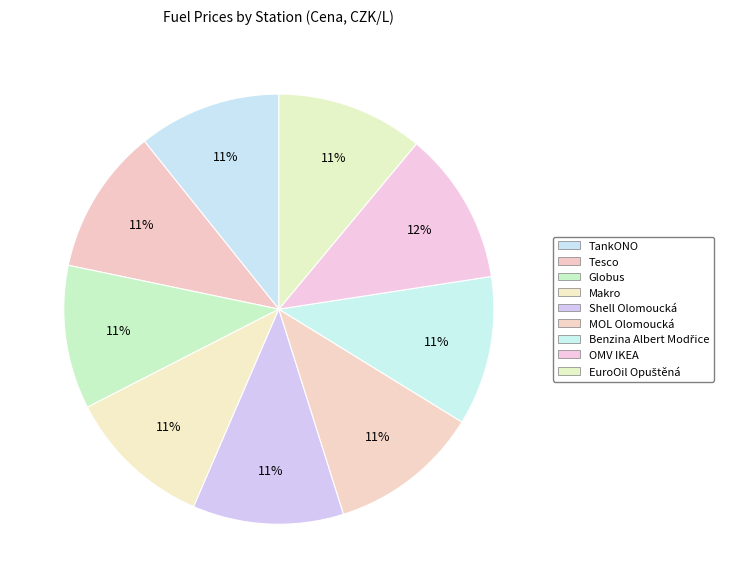

To the nearest percent, what is the difference between the largest and smallest slice percentages?

1%